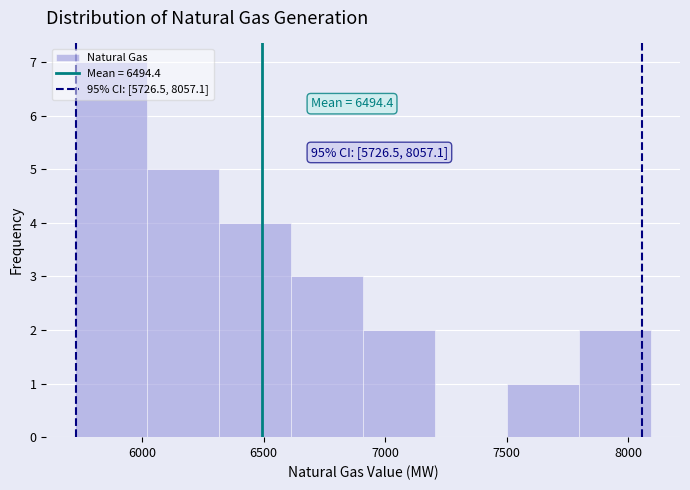

Which range on the x-axis has the tallest bar?

5700 to 6000